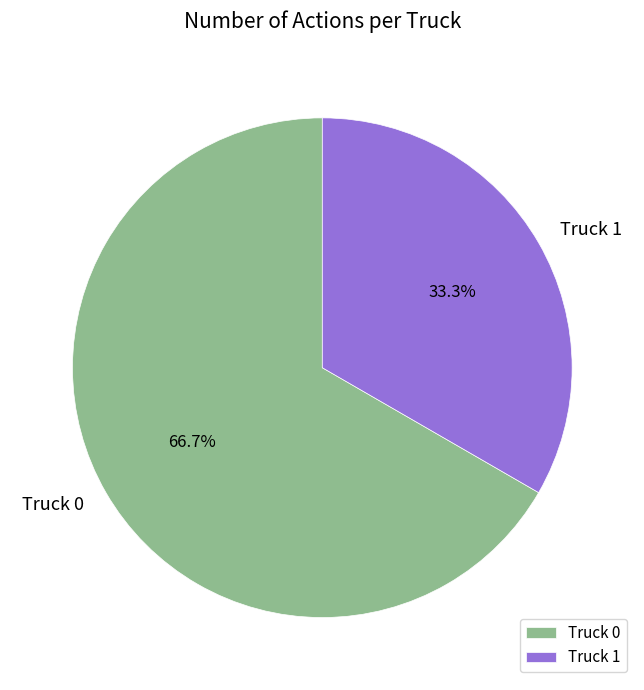

To the nearest percent, what is the combined percentage of Truck 0 and Truck 1?

100%